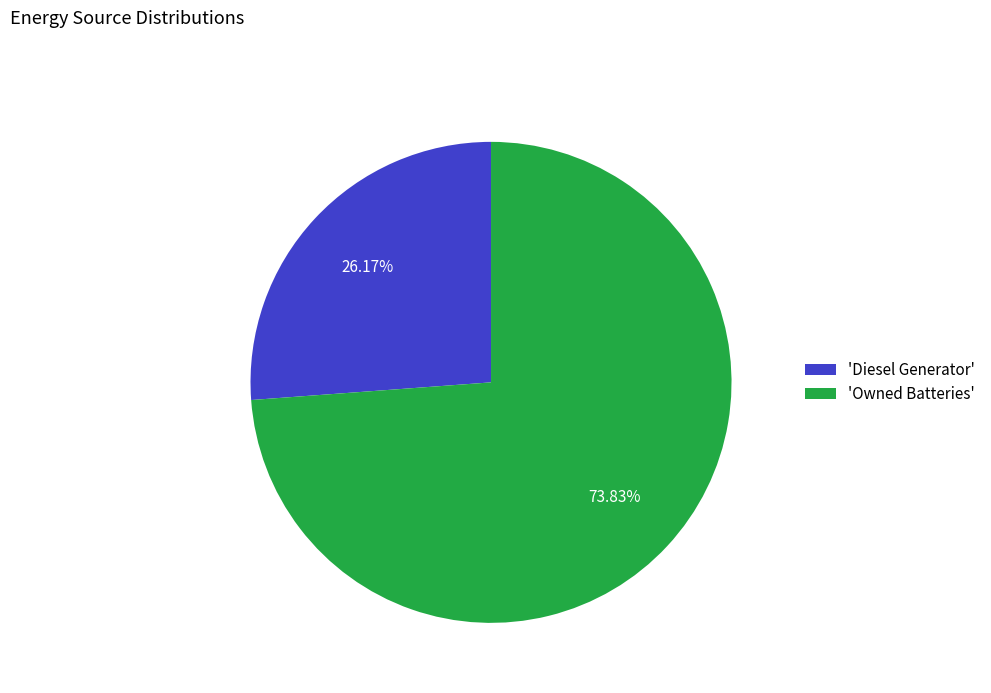

To the nearest percent, what is the difference between the largest and smallest slice percentages?

48%